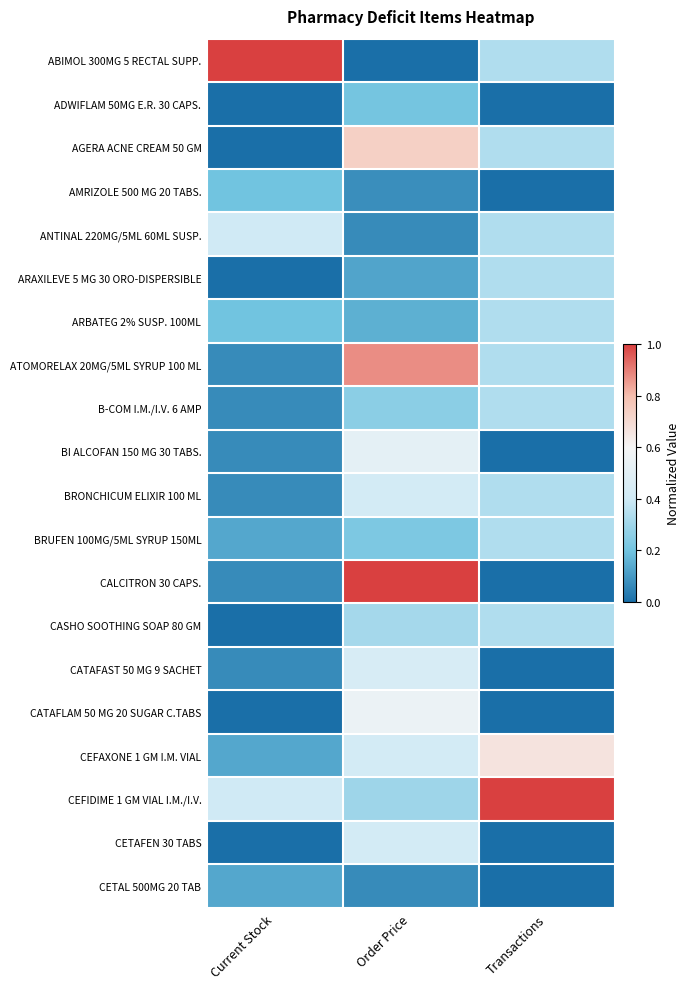

What is the spread (max minus min) of values at Order Price?

1.0